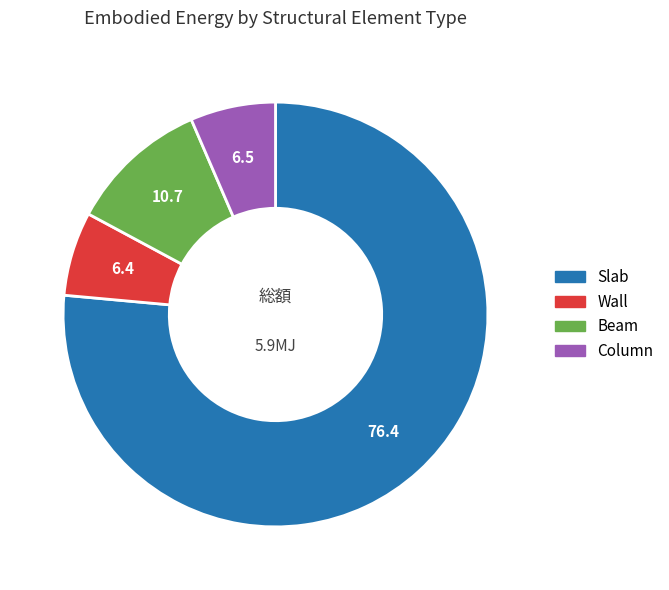

Which category has the biggest portion of the pie?

Slab